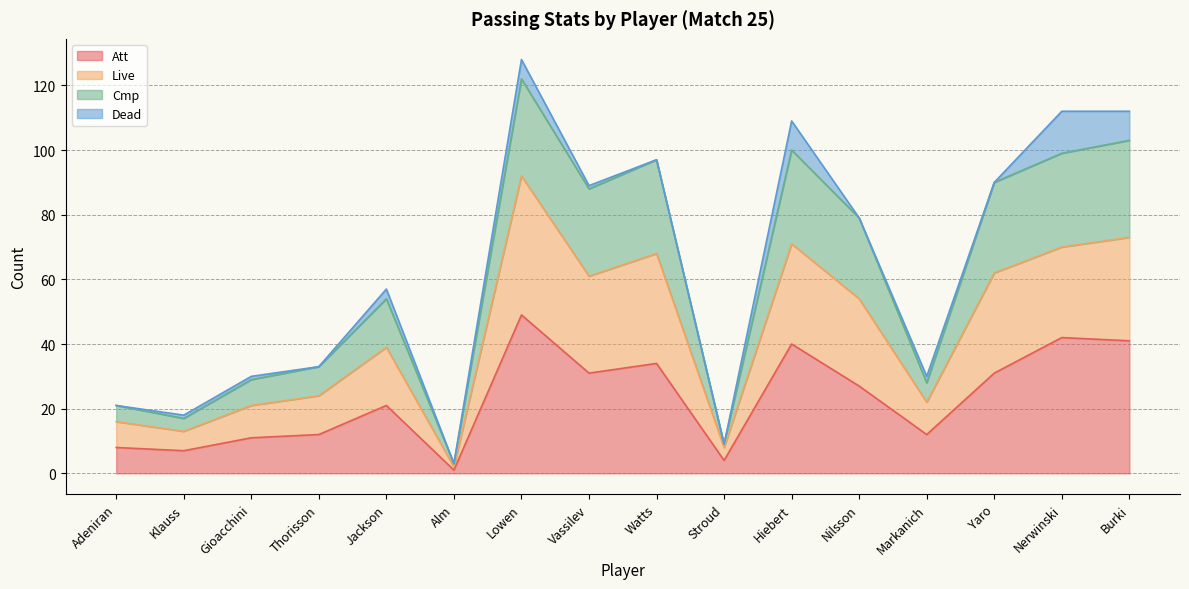

What is the minimum value for Att?

1